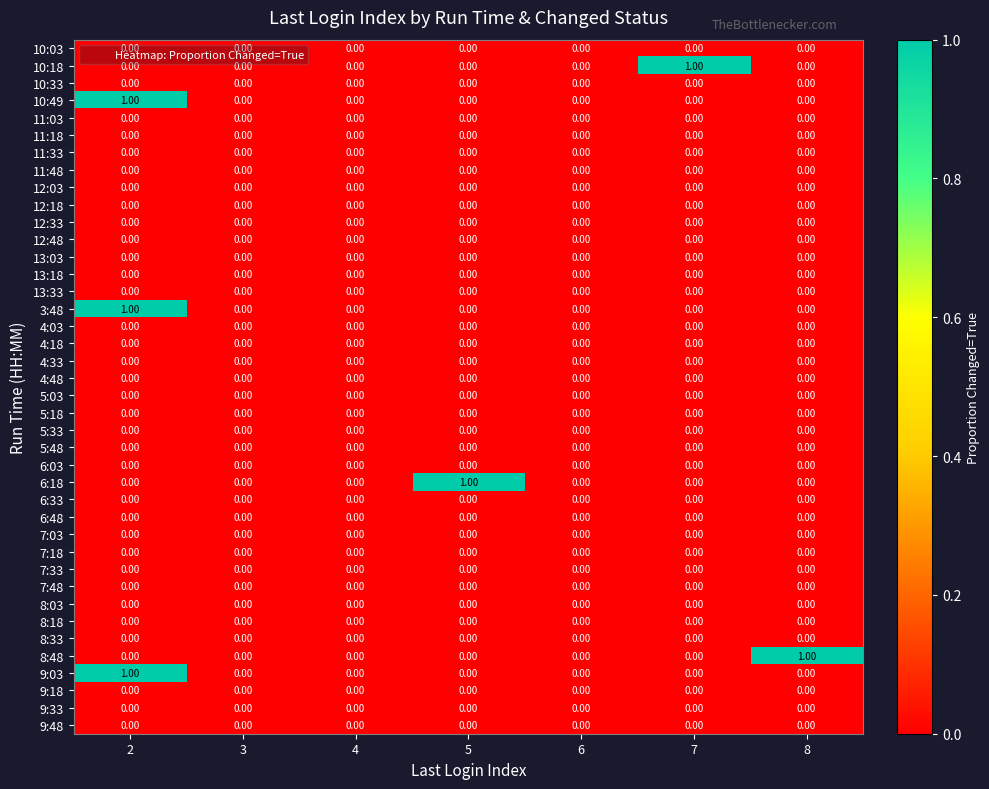

Reading left to right, transcribe all the data shown in this chart.

10:03: 2=0	3=0	4=0	5=0	6=0	7=0	8=0
10:18: 2=0	3=0	4=0	5=0	6=0	7=1	8=0
10:33: 2=0	3=0	4=0	5=0	6=0	7=0	8=0
10:49: 2=1	3=0	4=0	5=0	6=0	7=0	8=0
11:03: 2=0	3=0	4=0	5=0	6=0	7=0	8=0
11:18: 2=0	3=0	4=0	5=0	6=0	7=0	8=0
11:33: 2=0	3=0	4=0	5=0	6=0	7=0	8=0
11:48: 2=0	3=0	4=0	5=0	6=0	7=0	8=0
12:03: 2=0	3=0	4=0	5=0	6=0	7=0	8=0
12:18: 2=0	3=0	4=0	5=0	6=0	7=0	8=0
12:33: 2=0	3=0	4=0	5=0	6=0	7=0	8=0
12:48: 2=0	3=0	4=0	5=0	6=0	7=0	8=0
13:03: 2=0	3=0	4=0	5=0	6=0	7=0	8=0
13:18: 2=0	3=0	4=0	5=0	6=0	7=0	8=0
13:33: 2=0	3=0	4=0	5=0	6=0	7=0	8=0
3:48: 2=1	3=0	4=0	5=0	6=0	7=0	8=0
4:03: 2=0	3=0	4=0	5=0	6=0	7=0	8=0
4:18: 2=0	3=0	4=0	5=0	6=0	7=0	8=0
4:33: 2=0	3=0	4=0	5=0	6=0	7=0	8=0
4:48: 2=0	3=0	4=0	5=0	6=0	7=0	8=0
5:03: 2=0	3=0	4=0	5=0	6=0	7=0	8=0
5:18: 2=0	3=0	4=0	5=0	6=0	7=0	8=0
5:33: 2=0	3=0	4=0	5=0	6=0	7=0	8=0
5:48: 2=0	3=0	4=0	5=0	6=0	7=0	8=0
6:03: 2=0	3=0	4=0	5=0	6=0	7=0	8=0
6:18: 2=0	3=0	4=0	5=1	6=0	7=0	8=0
6:33: 2=0	3=0	4=0	5=0	6=0	7=0	8=0
6:48: 2=0	3=0	4=0	5=0	6=0	7=0	8=0
7:03: 2=0	3=0	4=0	5=0	6=0	7=0	8=0
7:18: 2=0	3=0	4=0	5=0	6=0	7=0	8=0
7:33: 2=0	3=0	4=0	5=0	6=0	7=0	8=0
7:48: 2=0	3=0	4=0	5=0	6=0	7=0	8=0
8:03: 2=0	3=0	4=0	5=0	6=0	7=0	8=0
8:18: 2=0	3=0	4=0	5=0	6=0	7=0	8=0
8:33: 2=0	3=0	4=0	5=0	6=0	7=0	8=0
8:48: 2=0	3=0	4=0	5=0	6=0	7=0	8=1
9:03: 2=1	3=0	4=0	5=0	6=0	7=0	8=0
9:18: 2=0	3=0	4=0	5=0	6=0	7=0	8=0
9:33: 2=0	3=0	4=0	5=0	6=0	7=0	8=0
9:48: 2=0	3=0	4=0	5=0	6=0	7=0	8=0